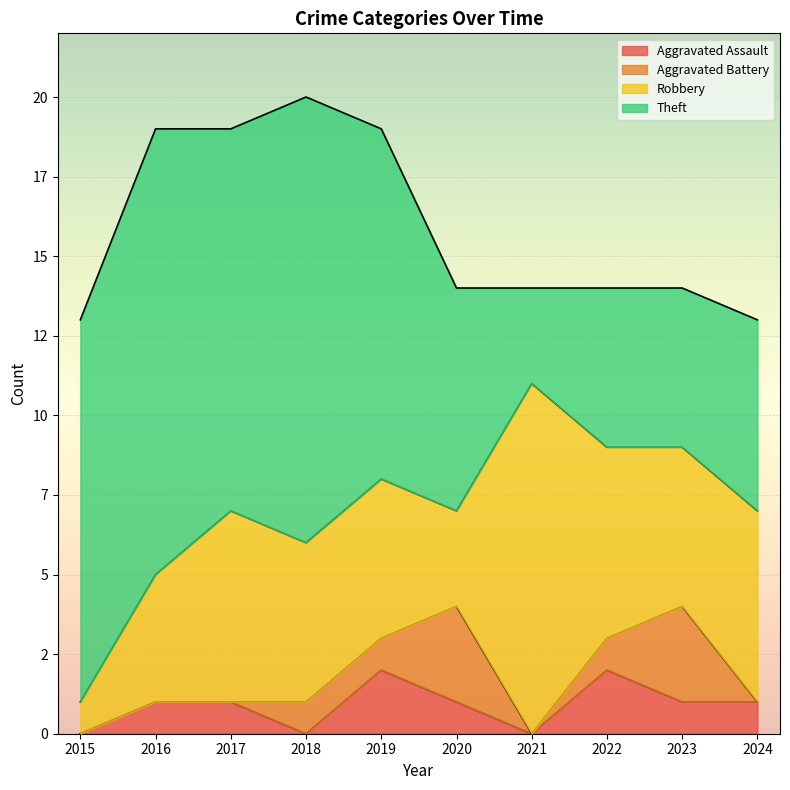

How many data points in Aggravated Battery are above 1?

2